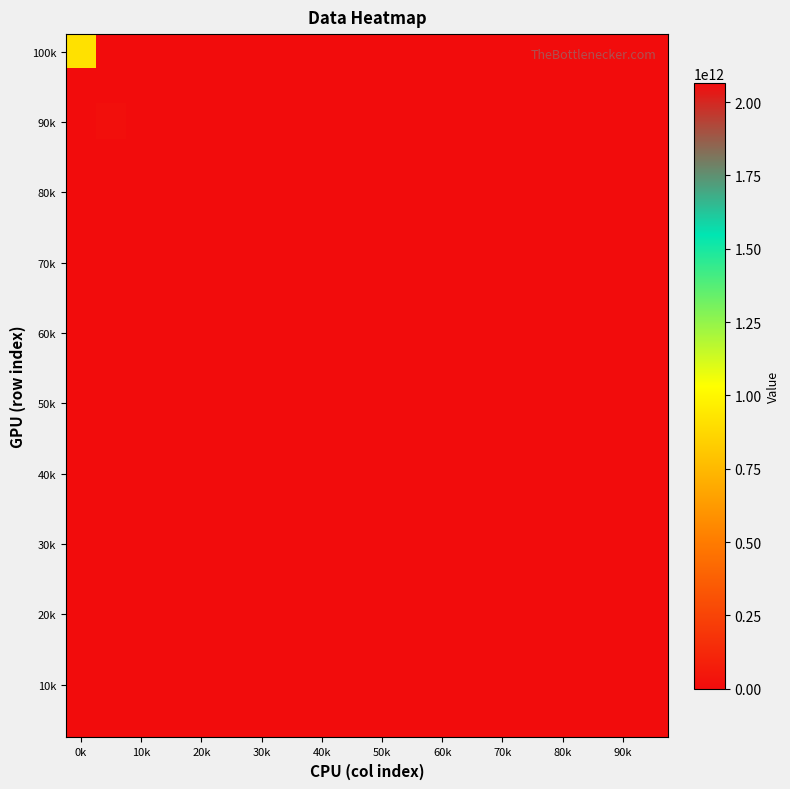

At which category is the sum across all series the highest?

0k